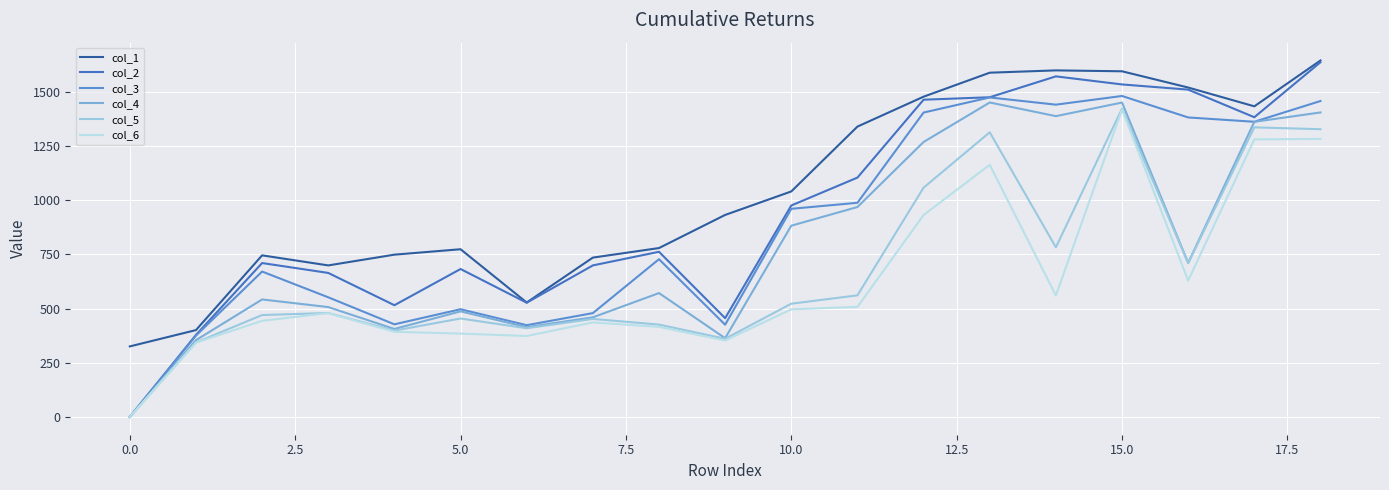

At how many categories does at least one series exceed 585?

16